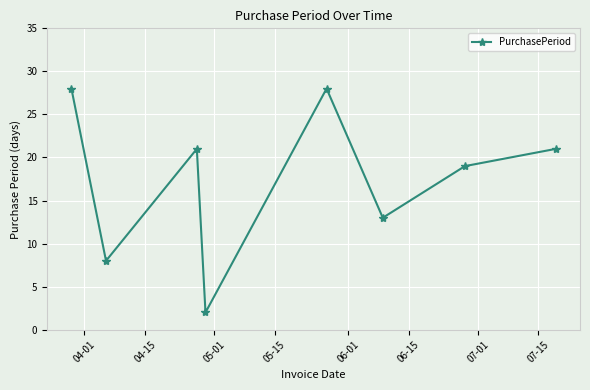

How many points are lower than both their immediate neighbors (excluding endpoints)?

3